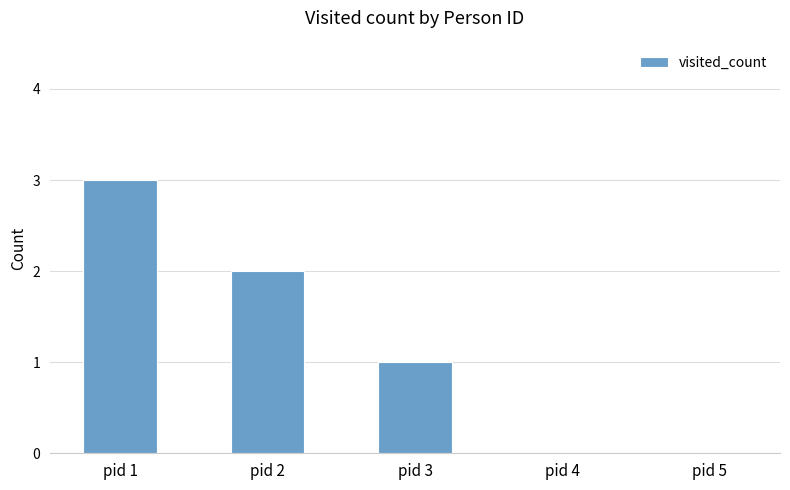

What is the sum of all values?

6